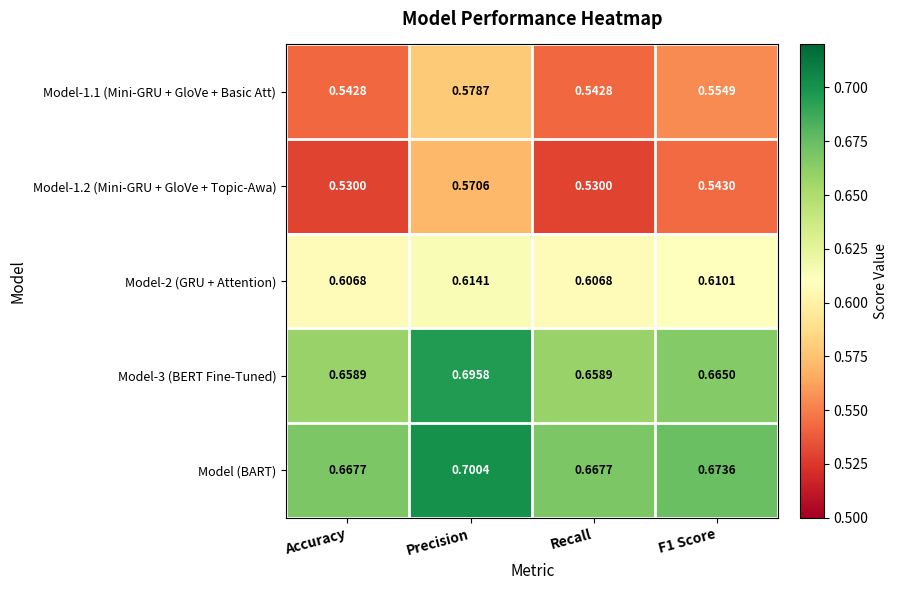

Which series has the largest total across all categories?

Model (BART)